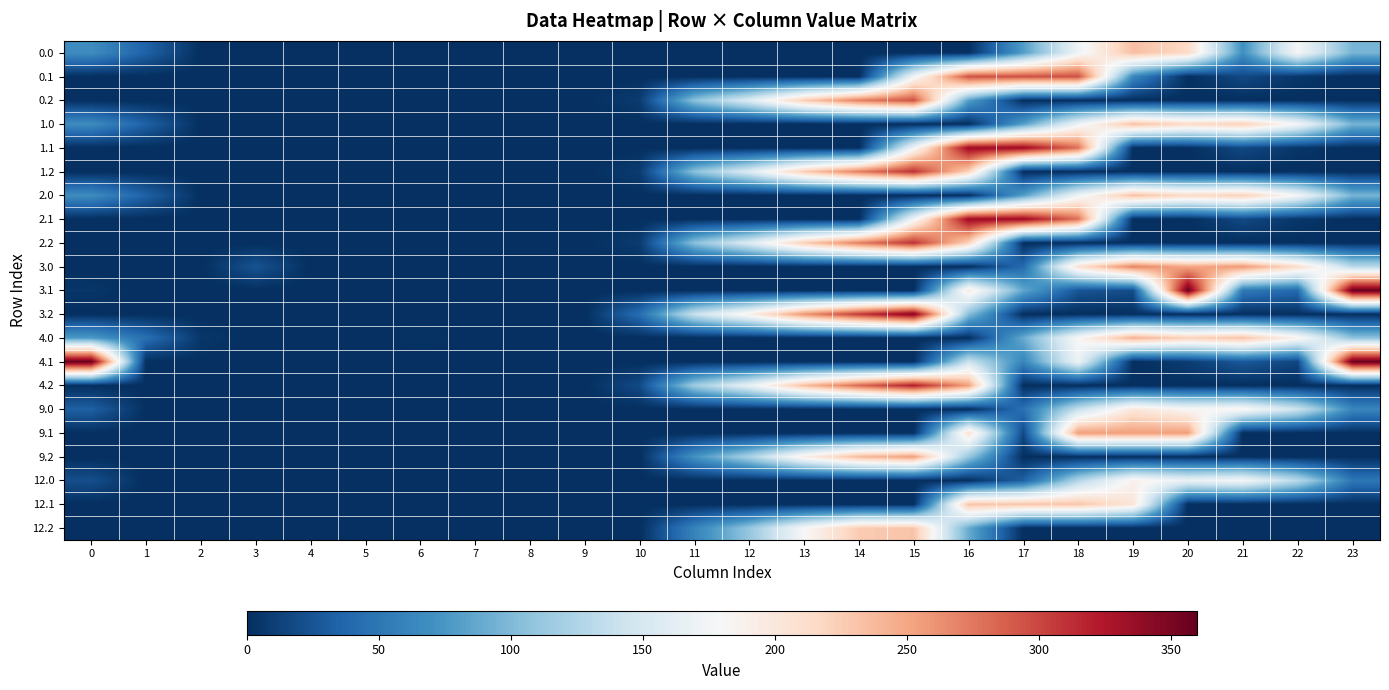

Reading left to right, extract all data points from this chart.

0.0: 0=67.0	1=34.5	2=0.0	3=0.0	4=0.0	5=0.0	6=0.0	7=0.0	8=0.0	9=0.0	10=0.0	11=0.0	12=0.0	13=0.0	14=0.0	15=0.0	16=0.0	17=79.8	18=171.7	19=234.2	20=214.9	21=69.2	22=177.3	23=96.3
0.1: 0=0.0	1=0.0	2=0.0	3=0.0	4=0.0	5=0.0	6=0.0	7=0.0	8=0.0	9=0.0	10=0.0	11=0.0	12=0.0	13=0.0	14=0.0	15=173.1	16=295.0	17=295.0	18=295.0	19=63.6	20=0.0	21=17.4	22=4.9	23=0.0
0.2: 0=0.0	1=0.0	2=0.0	3=0.0	4=0.0	5=0.0	6=0.0	7=0.0	8=0.0	9=0.0	10=8.5	11=105.6	12=156.2	13=225.4	14=272.4	15=295.0	16=81.6	17=0.0	18=0.0	19=0.0	20=0.0	21=0.0	22=0.0	23=0.0
1.0: 0=67.0	1=34.5	2=0.0	3=0.0	4=0.0	5=0.0	6=0.0	7=0.0	8=0.0	9=0.0	10=0.0	11=0.0	12=0.0	13=0.0	14=0.0	15=0.0	16=0.0	17=80.9	18=171.7	19=234.2	20=214.9	21=223.4	22=177.3	23=96.3
1.1: 0=0.0	1=0.0	2=0.0	3=0.0	4=0.0	5=0.0	6=0.0	7=0.0	8=0.0	9=0.0	10=0.0	11=0.0	12=0.0	13=0.0	14=0.0	15=173.1	16=335.0	17=335.0	18=278.6	19=0.0	20=0.0	21=17.4	22=4.9	23=0.0
1.2: 0=0.0	1=0.0	2=0.0	3=0.0	4=0.0	5=0.0	6=0.0	7=0.0	8=0.0	9=0.0	10=8.5	11=105.6	12=156.2	13=225.4	14=272.4	15=310.8	16=221.0	17=0.0	18=0.0	19=0.0	20=0.0	21=0.0	22=0.0	23=0.0
2.0: 0=67.0	1=34.5	2=0.0	3=0.0	4=0.0	5=0.0	6=0.0	7=0.0	8=0.0	9=0.0	10=0.0	11=0.0	12=0.0	13=0.0	14=0.0	15=0.0	16=1.0	17=79.8	18=171.7	19=234.2	20=214.9	21=223.4	22=177.3	23=96.3
2.1: 0=0.0	1=0.0	2=0.0	3=0.0	4=0.0	5=0.0	6=0.0	7=0.0	8=0.0	9=0.0	10=0.0	11=0.0	12=0.0	13=0.0	14=0.0	15=173.1	16=335.0	17=335.0	18=278.6	19=0.0	20=0.0	21=17.4	22=4.9	23=0.0
2.2: 0=0.0	1=0.0	2=0.0	3=0.0	4=0.0	5=0.0	6=0.0	7=0.0	8=0.0	9=0.0	10=8.5	11=105.6	12=156.2	13=225.4	14=272.4	15=310.8	16=221.0	17=0.0	18=0.0	19=0.0	20=0.0	21=0.0	22=0.0	23=0.0
3.0: 0=0.0	1=0.0	2=0.0	3=24.4	4=0.0	5=0.0	6=0.0	7=0.0	8=0.0	9=0.0	10=0.0	11=0.0	12=0.0	13=0.0	14=0.0	15=0.0	16=0.0	17=41.1	18=206.7	19=269.2	20=249.9	21=258.4	22=212.3	23=131.3
3.1: 0=4.6	1=0.0	2=0.0	3=0.0	4=0.0	5=0.0	6=0.0	7=0.0	8=0.0	9=0.0	10=0.0	11=0.0	12=0.0	13=0.0	14=0.0	15=0.0	16=197.0	17=86.6	18=25.4	19=20.2	20=359.0	21=52.4	22=39.9	23=359.0
3.2: 0=0.0	1=0.0	2=0.0	3=0.0	4=0.0	5=0.0	6=0.0	7=0.0	8=0.0	9=0.0	10=43.5	11=140.6	12=191.2	13=260.4	14=307.4	15=345.8	16=104.1	17=0.0	18=0.0	19=0.0	20=0.0	21=0.0	22=0.0	23=0.0
4.0: 0=77.0	1=44.5	2=5.3	3=0.0	4=0.0	5=0.0	6=3.0	7=0.0	8=0.0	9=0.0	10=0.0	11=0.0	12=0.0	13=0.0	14=0.0	15=0.0	16=0.0	17=89.8	18=181.7	19=244.2	20=222.6	21=233.4	22=187.3	23=106.3
4.1: 0=359.0	1=0.0	2=0.0	3=0.0	4=0.0	5=0.0	6=0.0	7=0.0	8=0.0	9=0.0	10=0.0	11=0.0	12=0.0	13=0.0	14=0.0	15=0.0	16=142.3	17=61.6	18=170.3	19=0.0	20=9.5	21=27.4	22=14.9	23=359.0
4.2: 0=0.0	1=0.0	2=0.0	3=0.0	4=0.0	5=0.0	6=0.0	7=0.0	8=0.0	9=0.0	10=18.5	11=115.6	12=166.2	13=235.4	14=282.4	15=320.8	16=254.1	17=0.0	18=0.0	19=0.0	20=0.0	21=0.0	22=0.0	23=0.0
9.0: 0=33.0	1=0.5	2=0.0	3=0.0	4=0.0	5=0.0	6=0.0	7=0.0	8=0.0	9=0.0	10=0.0	11=0.0	12=0.0	13=0.0	14=0.0	15=0.0	16=0.0	17=45.8	18=137.7	19=200.2	20=180.9	21=185.9	22=143.3	23=62.3
9.1: 0=0.0	1=0.0	2=0.0	3=0.0	4=0.0	5=0.0	6=0.0	7=0.0	8=0.0	9=0.0	10=0.0	11=0.0	12=0.0	13=0.0	14=0.0	15=0.0	16=207.0	17=17.6	18=255.0	19=255.0	20=255.0	21=0.0	22=0.0	23=0.0
9.2: 0=0.0	1=0.0	2=0.0	3=0.0	4=0.0	5=0.0	6=0.0	7=0.0	8=0.0	9=0.0	10=0.0	11=71.6	12=122.2	13=191.4	14=238.4	15=255.0	16=110.9	17=0.0	18=0.0	19=0.0	20=0.0	21=0.0	22=0.0	23=0.0
12.0: 0=21.0	1=0.0	2=0.0	3=0.0	4=0.0	5=0.0	6=0.0	7=0.0	8=0.0	9=0.0	10=0.0	11=0.0	12=0.0	13=0.0	14=0.0	15=0.0	16=0.0	17=33.8	18=125.7	19=188.2	20=168.9	21=177.3	22=131.3	23=50.3
12.1: 0=0.0	1=0.0	2=0.0	3=0.0	4=0.0	5=0.0	6=0.0	7=0.0	8=0.0	9=0.0	10=0.0	11=0.0	12=0.0	13=0.0	14=0.0	15=0.0	16=231.0	17=231.0	18=231.0	19=203.5	20=0.0	21=0.0	22=0.0	23=0.0
12.2: 0=0.0	1=0.0	2=0.0	3=0.0	4=0.0	5=0.0	6=0.0	7=0.0	8=0.0	9=0.0	10=0.0	11=59.6	12=110.2	13=179.4	14=226.4	15=231.0	16=89.8	17=0.0	18=0.0	19=0.0	20=0.0	21=0.0	22=0.0	23=0.0